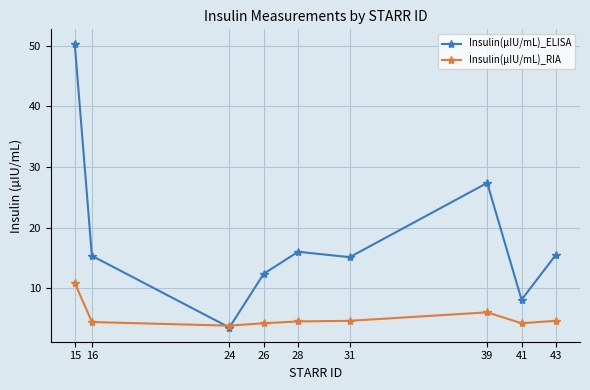

What is the minimum value shown in the chart?

3.5